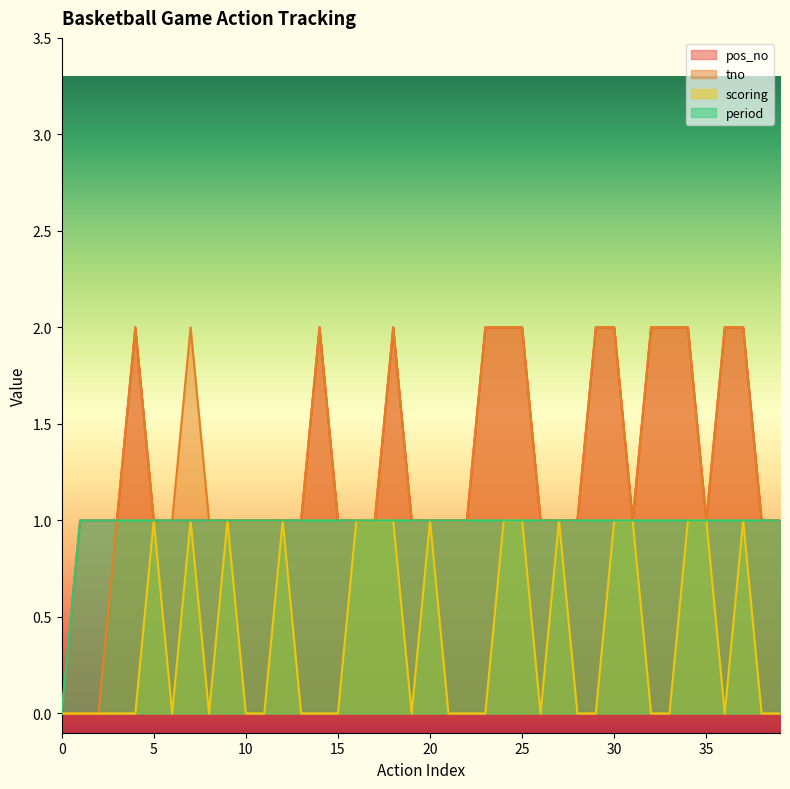

At how many categories does at least one series exceed 1?

14